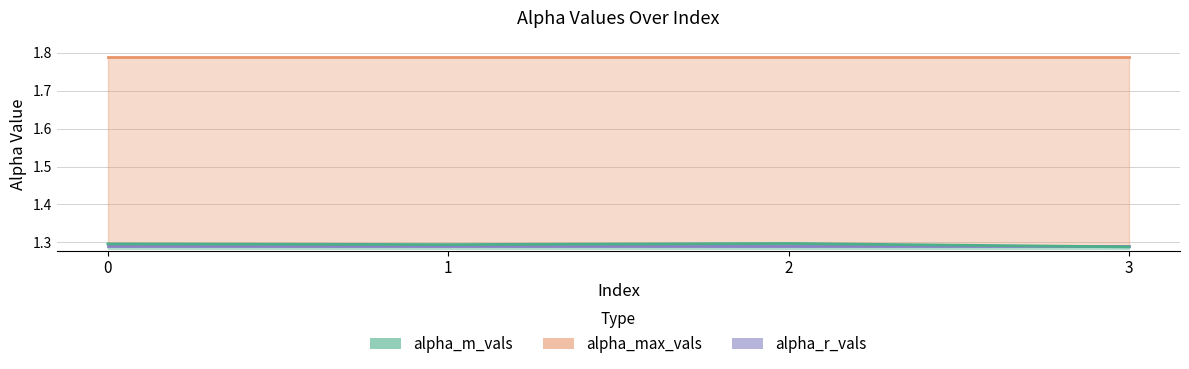

The alpha_m_vals series shows 1.3 at 0. True or false?

True